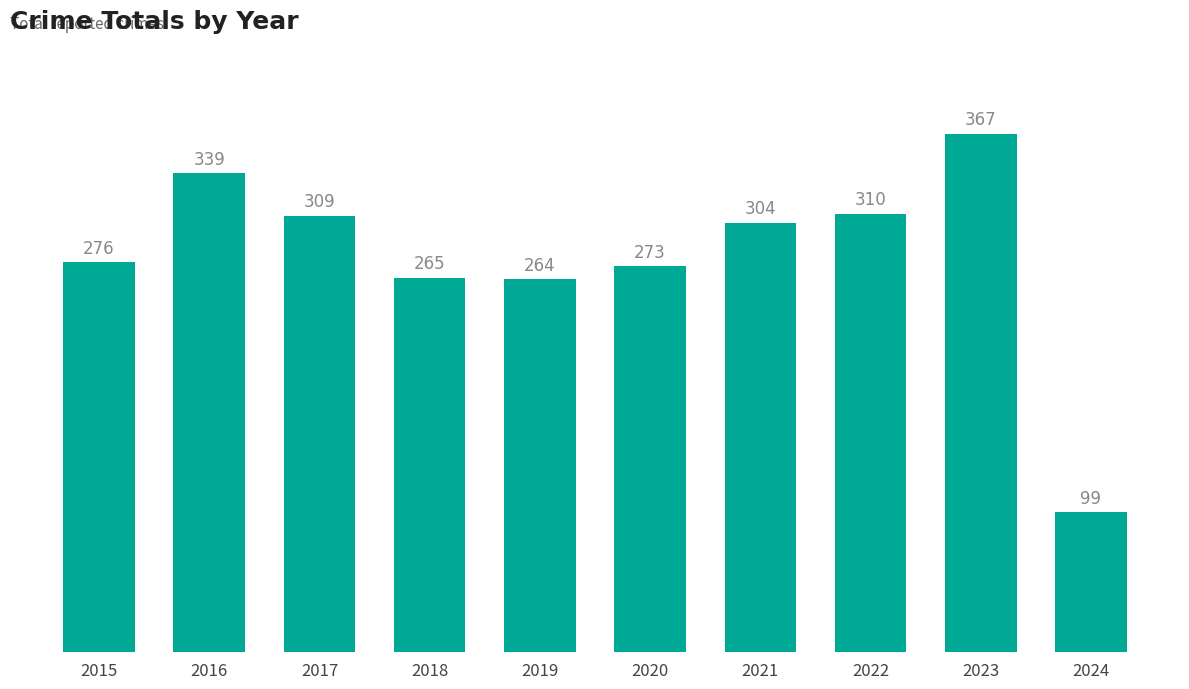

Where does the data first go above 304?

2016